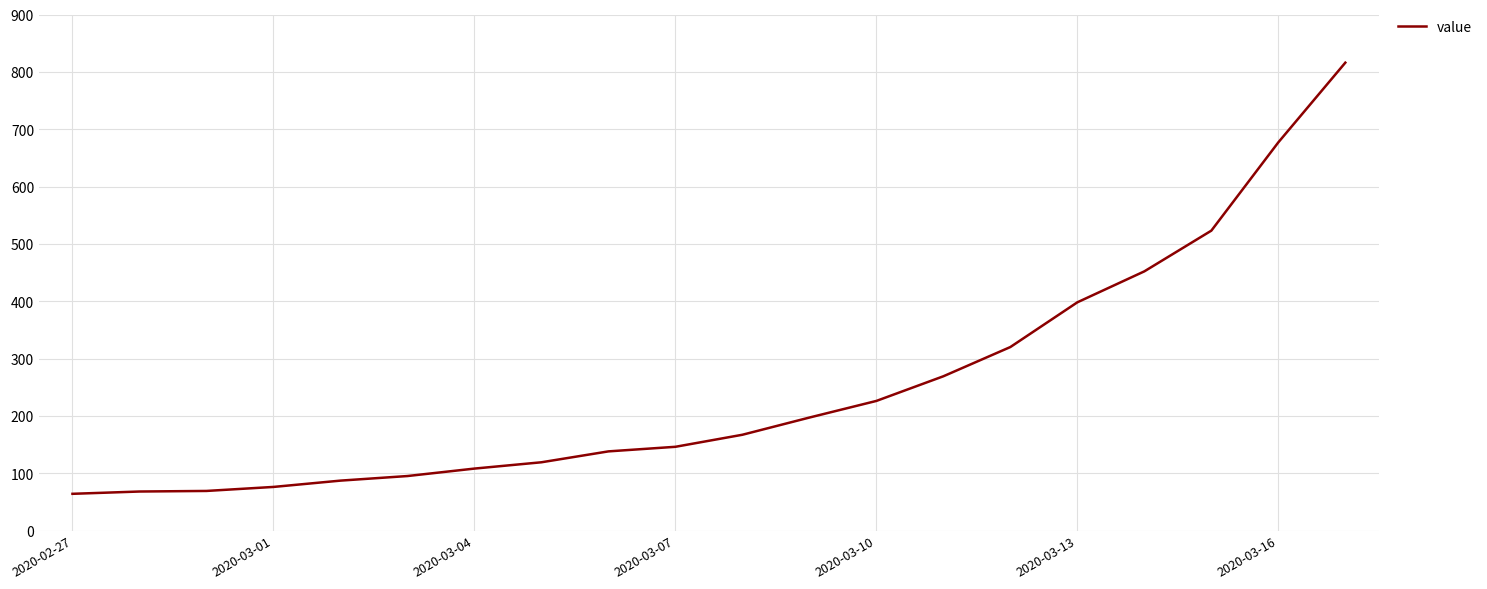

What is the greatest value displayed?

816